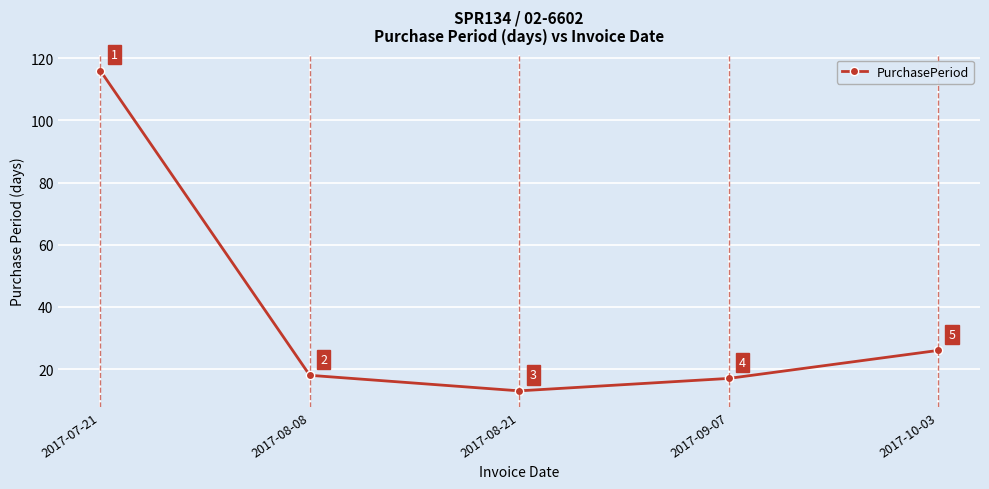

What is the label of the 1st point from the right?

2017-10-03